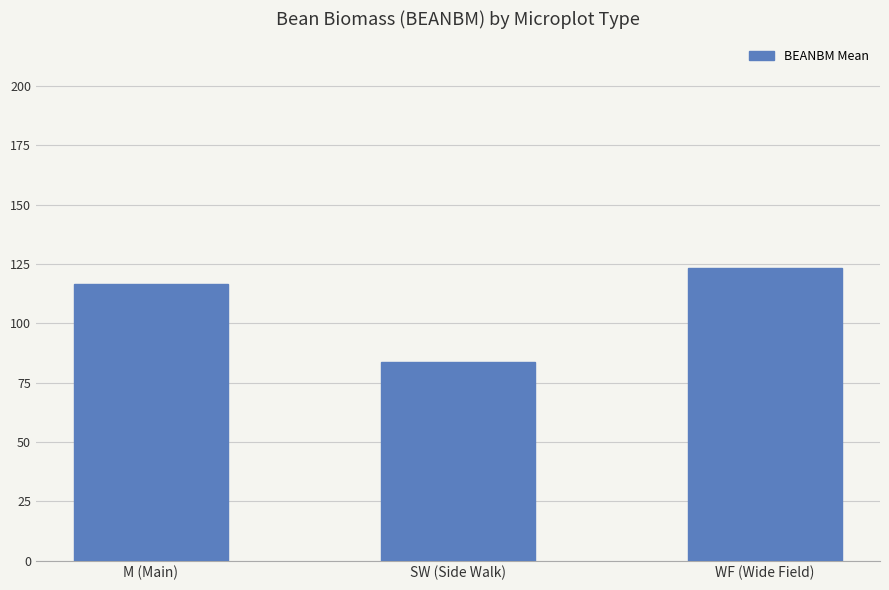

What is the label of the 3rd bar from the left?

WF (Wide Field)